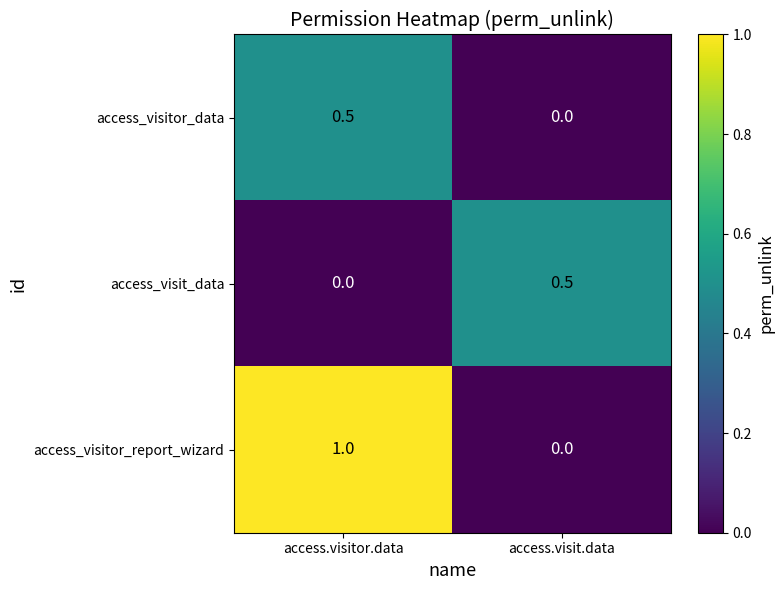

Is it true that access_visitor_report_wizard equals 0.5 at access.visit.data?

False